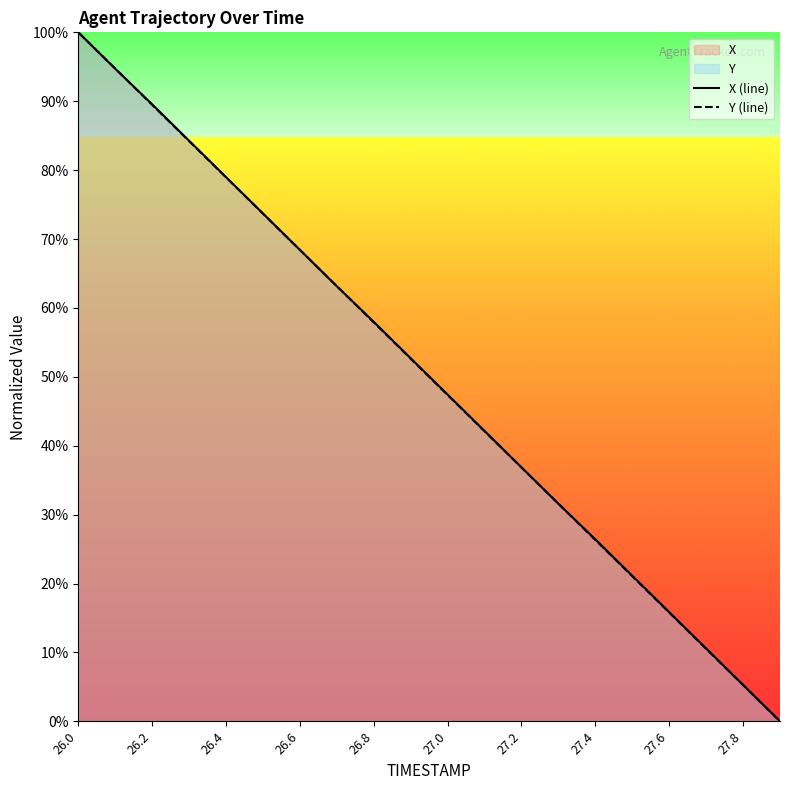

How many intersections are there between Y (line) and X (line)?

5